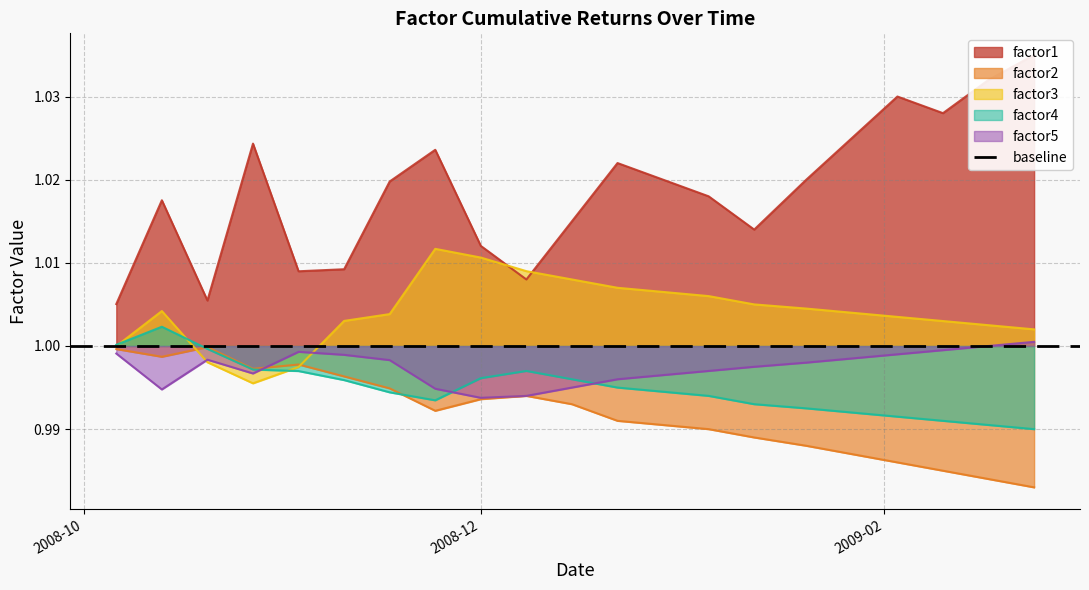

Does the chart have visible grid lines?

Yes